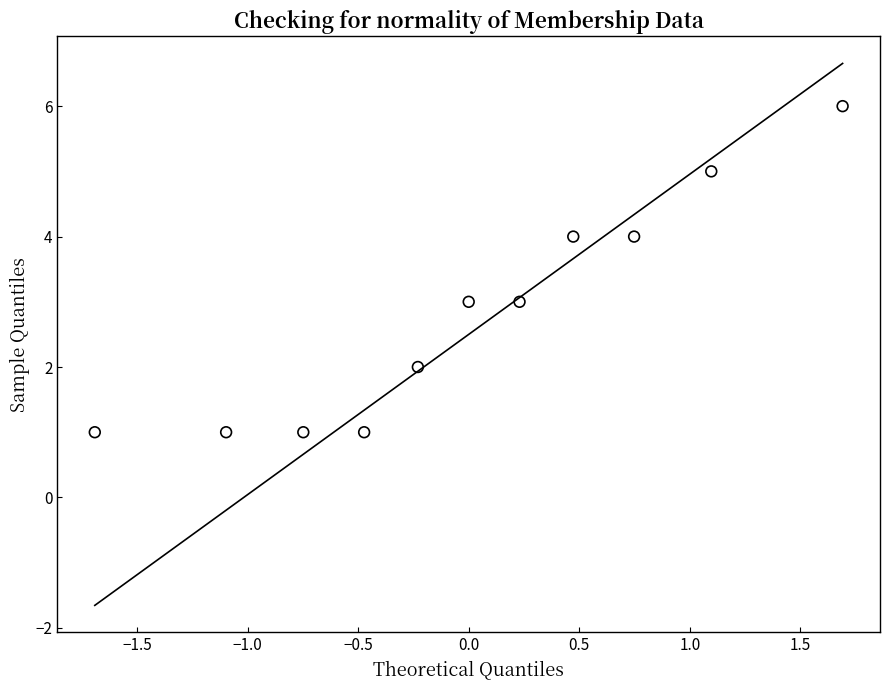

What is the average Y value?

3